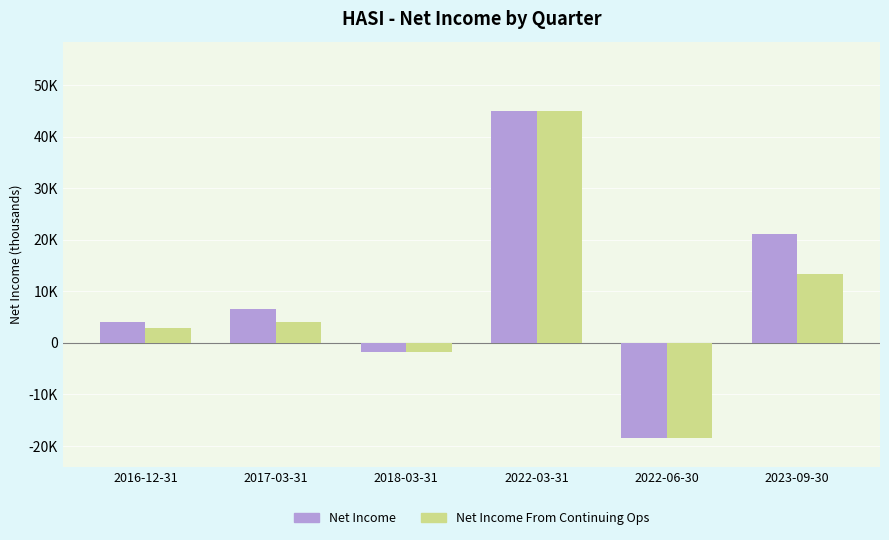

The value of Net Income at 2017-03-31 is 6600. True or false?

True